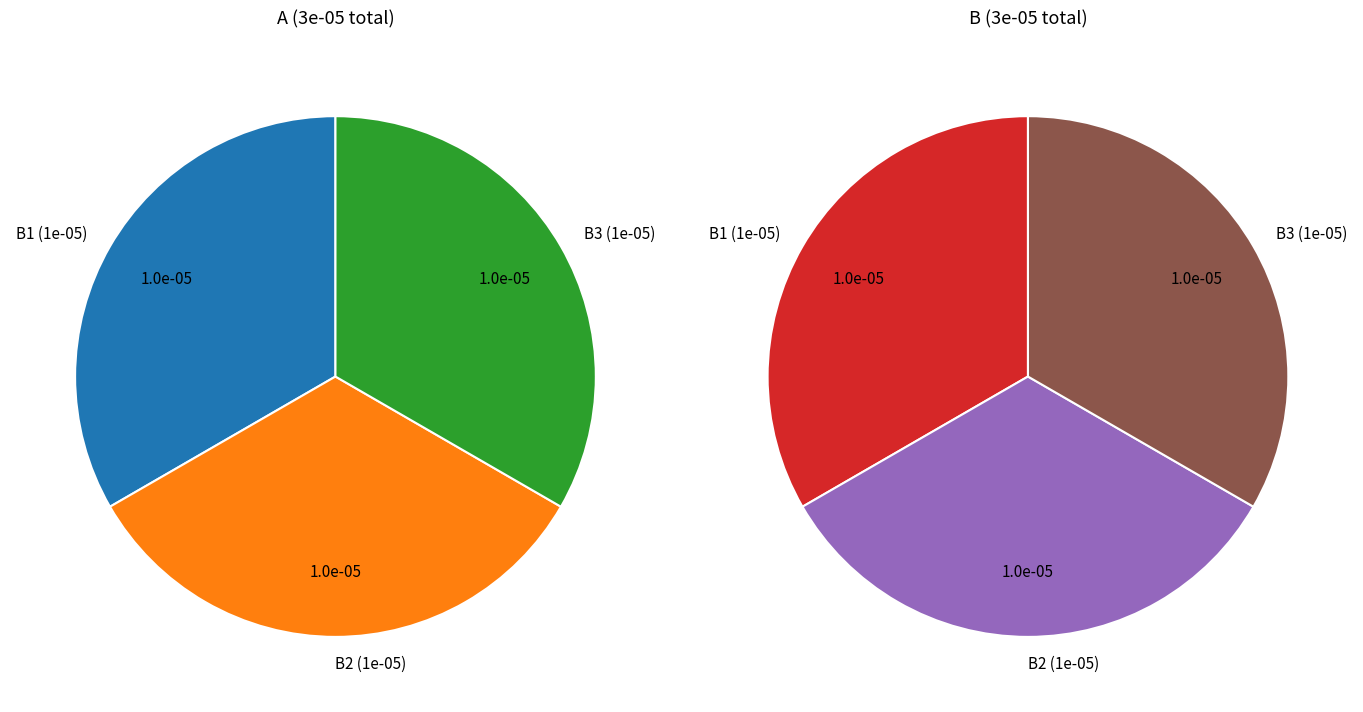

How many segments does this pie chart have?

3